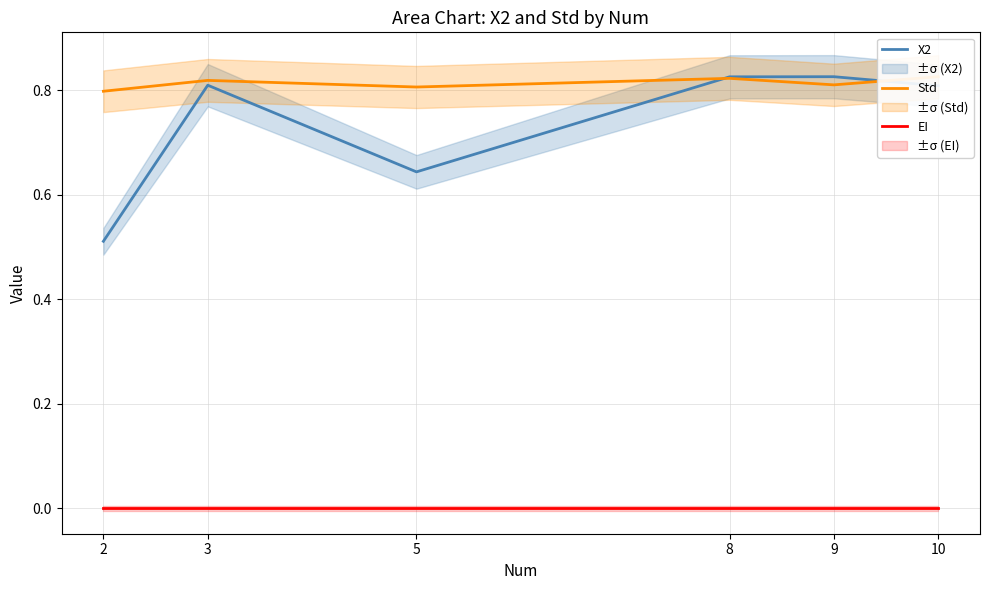

What is the sum of all Std values?

4.9